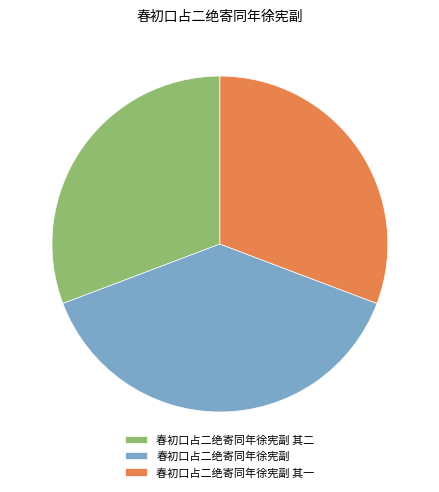

What is the ratio of the value at 春初口占二绝寄同年徐宪副 其一 to the value at 春初口占二绝寄同年徐宪副 其二?

1.0